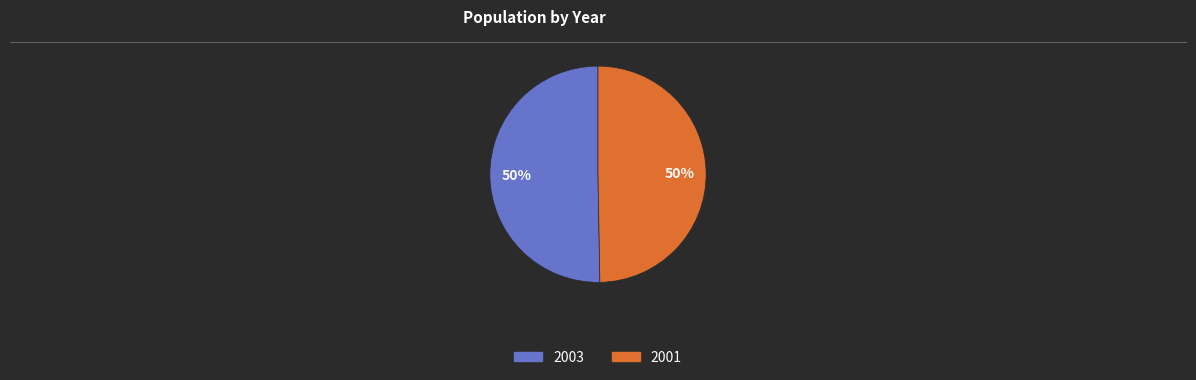

Is the sum of 2001 and 2003 greater than half?

Yes